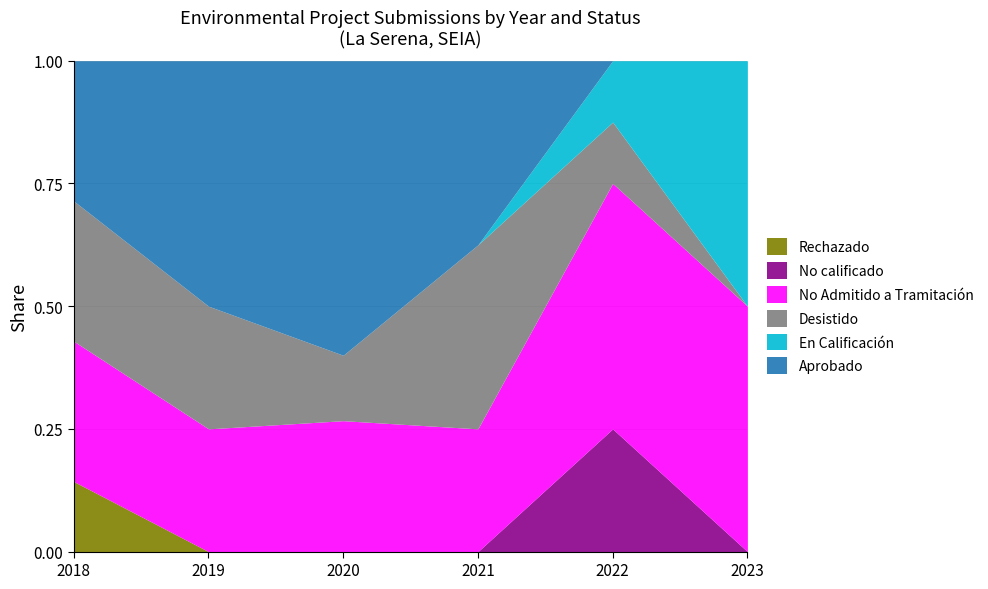

True or false: Aprobado and Rechazado intersect in this chart.

False